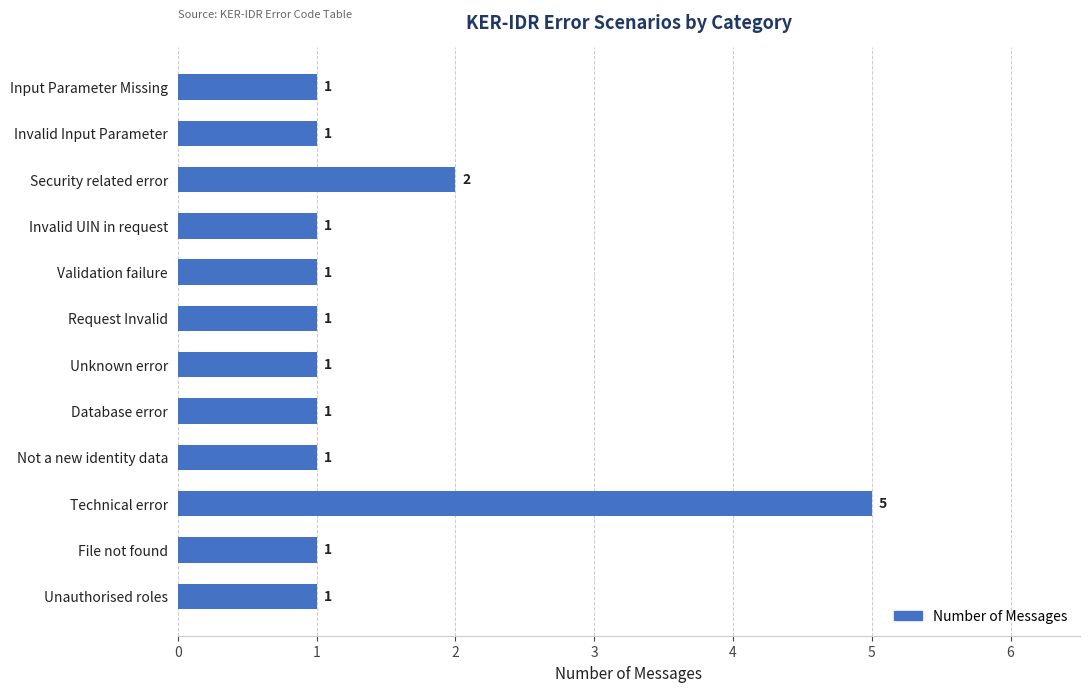

What is the ratio of the value at Unauthorised roles to the value at Validation failure?

1.0